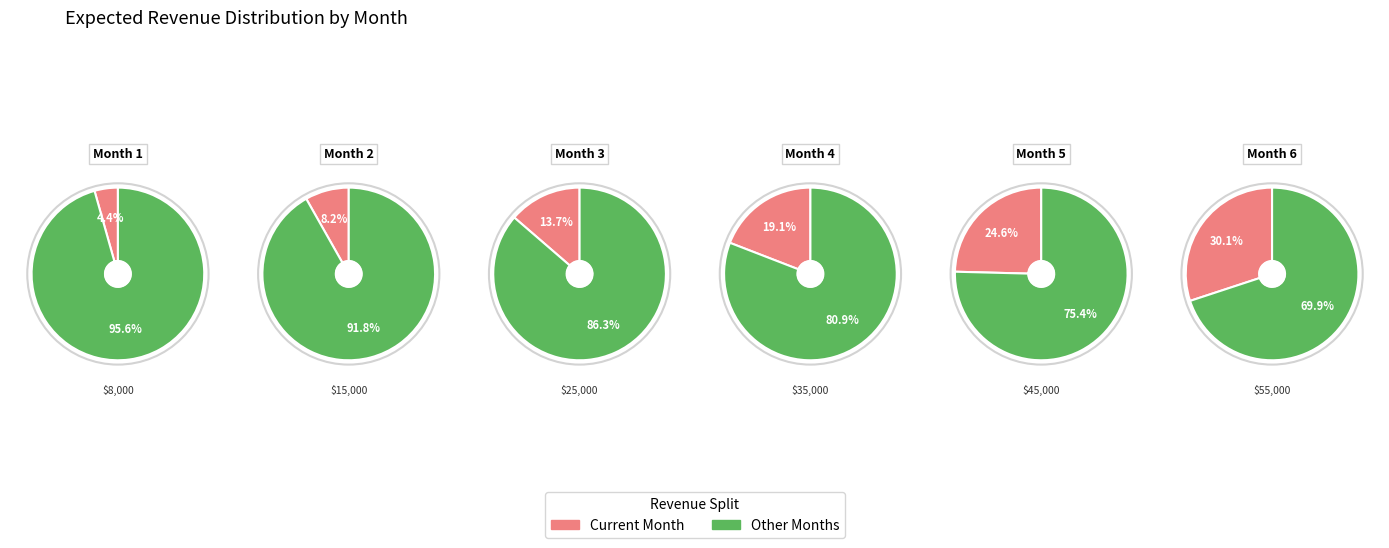

Count the number of slices in the pie.

6